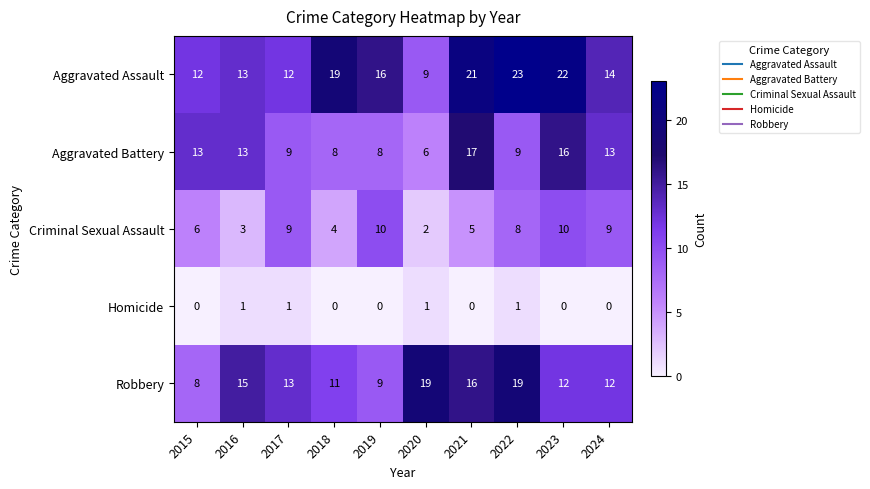

True or false: Aggravated Assault has a value of 35 at 2022.

False